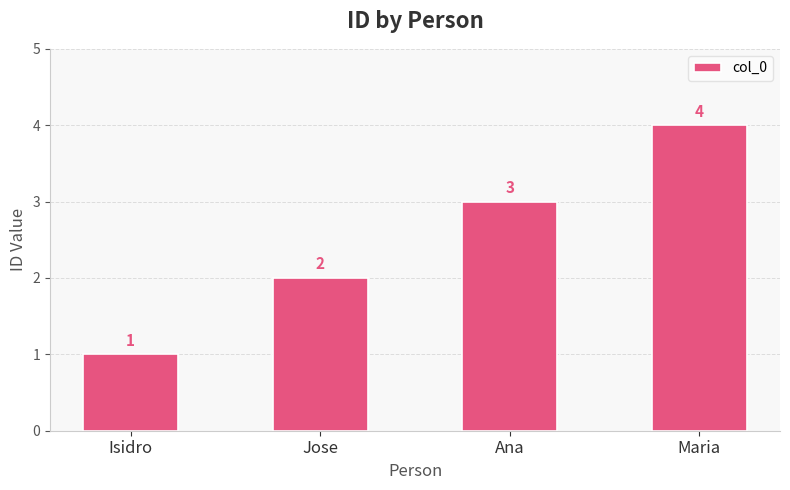

What is the approximate value at Maria?

4